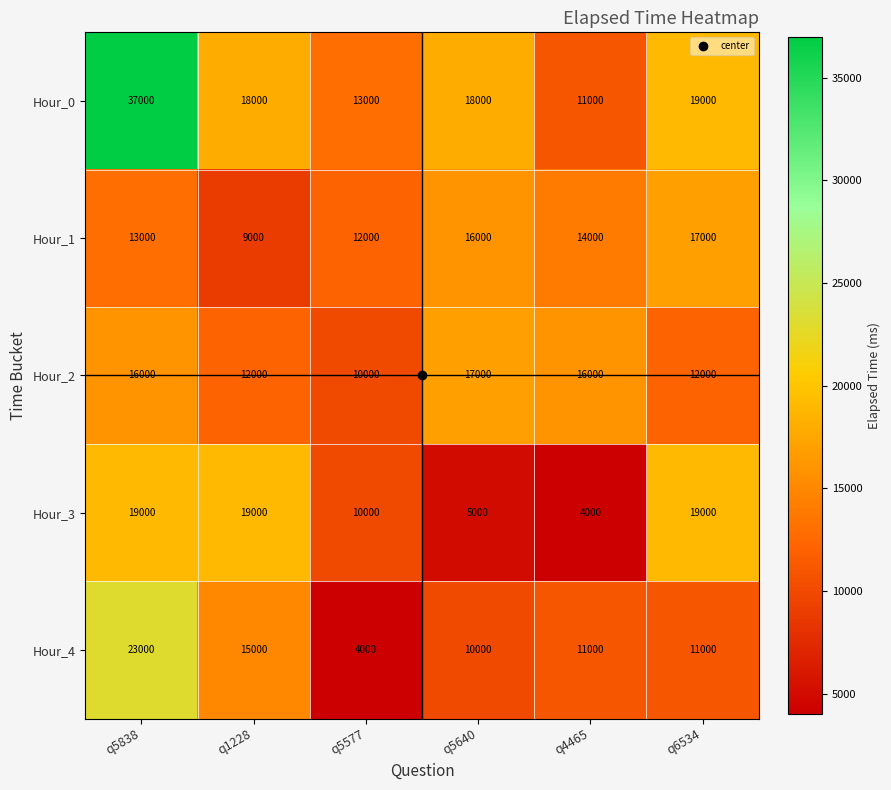

Is it true that Hour_4 equals 14391 at q5640?

False